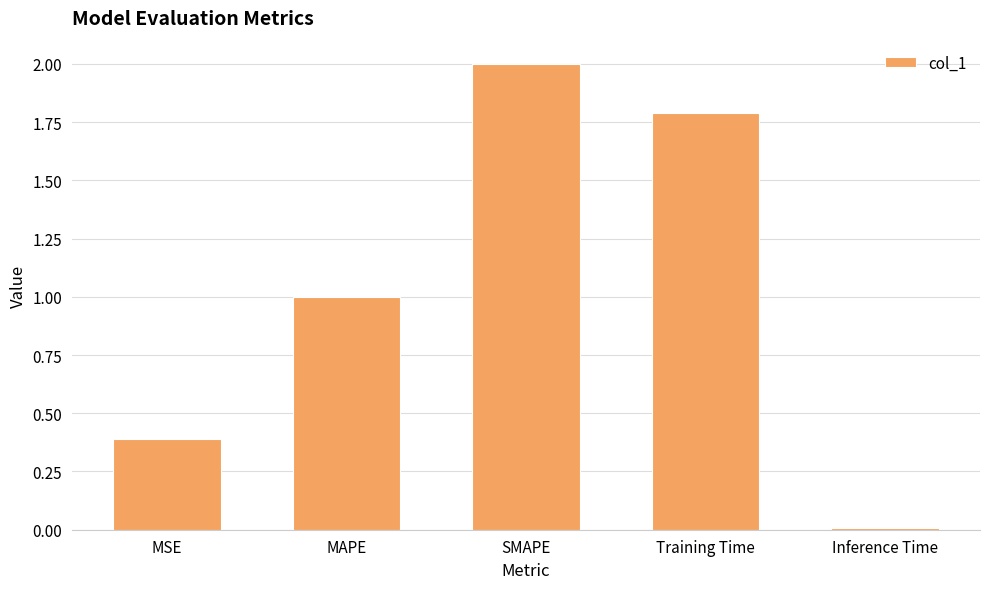

Which label corresponds to the smallest value in the chart?

Inference Time